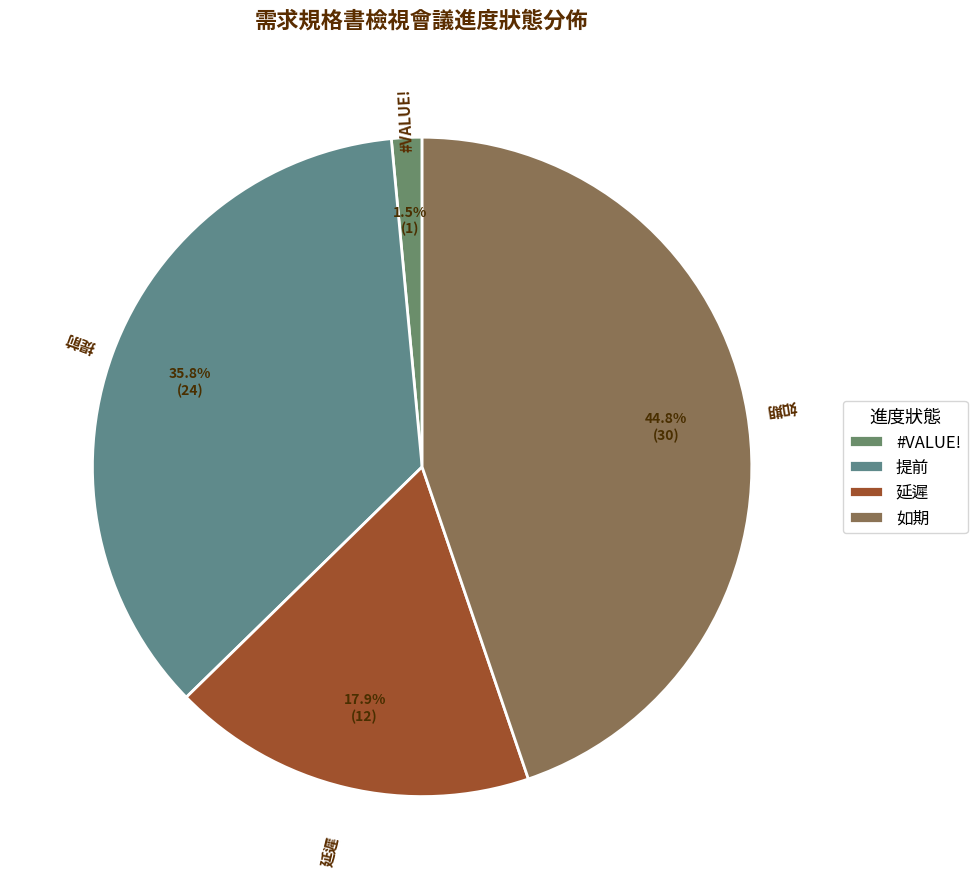

Count the number of slices in the pie.

4